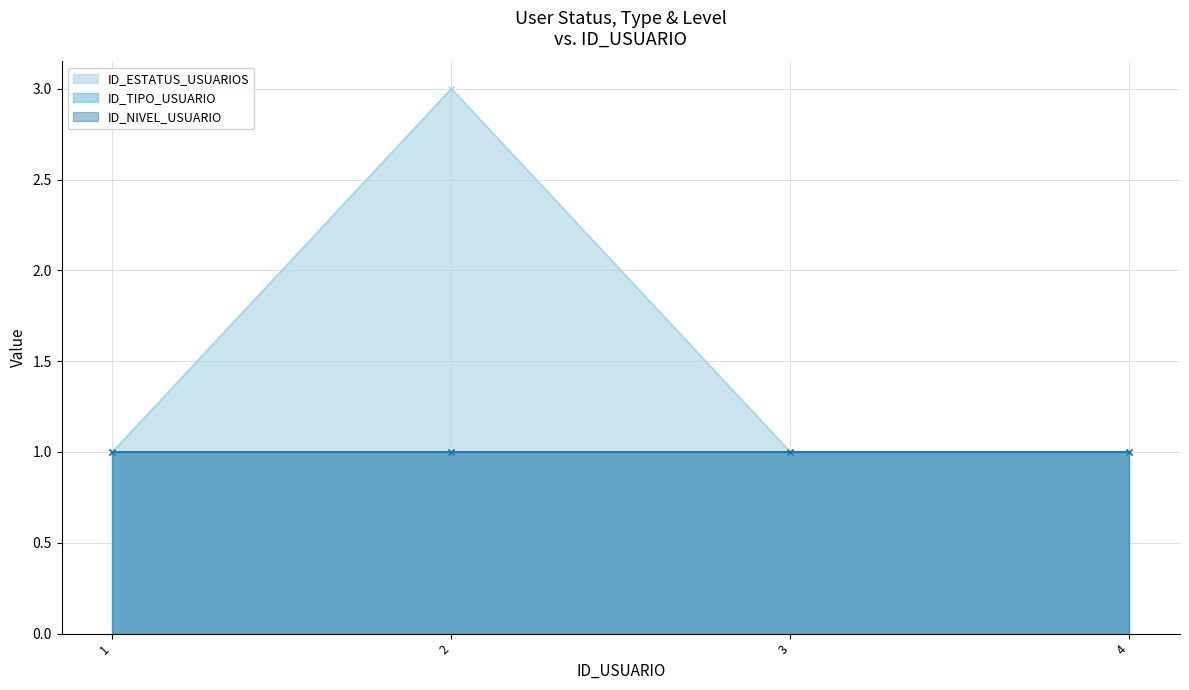

At which category is the sum across all series the highest?

2